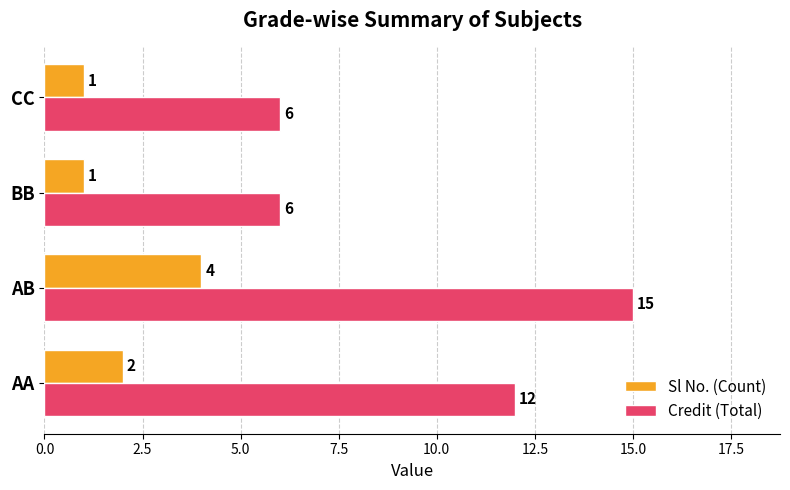

At which category does the chart reach its peak across all series?

AB